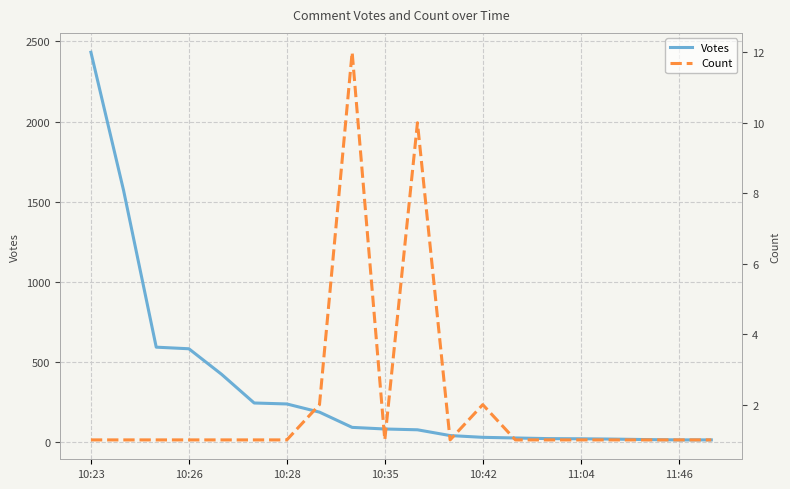

List the series in order of their peak value, lowest first.

Count, Votes